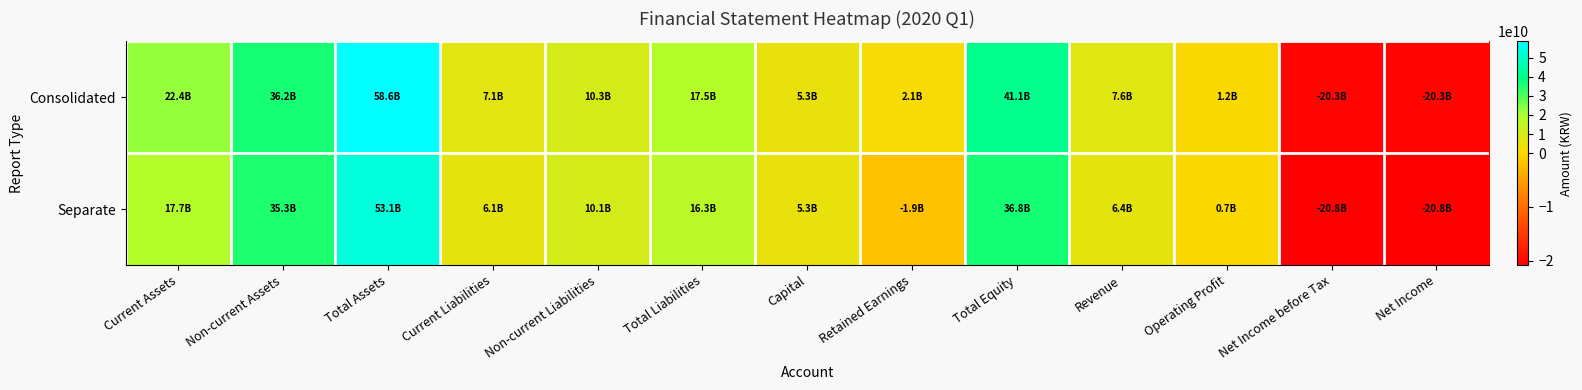

Reading left to right, list all the values displayed in this chart.

Consolidated: Current Assets=22362040894	Non-current Assets=36242080643	Total Assets=58604121537	Current Liabilities=7145680452	Non-current Liabilities=10345352815	Total Liabilities=17491033267	Capital=5326708300	Retained Earnings=2060488456	Total Equity=41113088270	Revenue=7592405413	Operating Profit=1162988925	Net Income before Tax=-20272169487	Net Income=-20272707235
Separate: Current Assets=17744995434	Non-current Assets=35310012030	Total Assets=53055007464	Current Liabilities=6148386576	Non-current Liabilities=10131115398	Total Liabilities=16279501974	Capital=5326708300	Retained Earnings=-1876983100	Total Equity=36775505490	Revenue=6365706370	Operating Profit=693030439	Net Income before Tax=-20769640009	Net Income=-20769640009